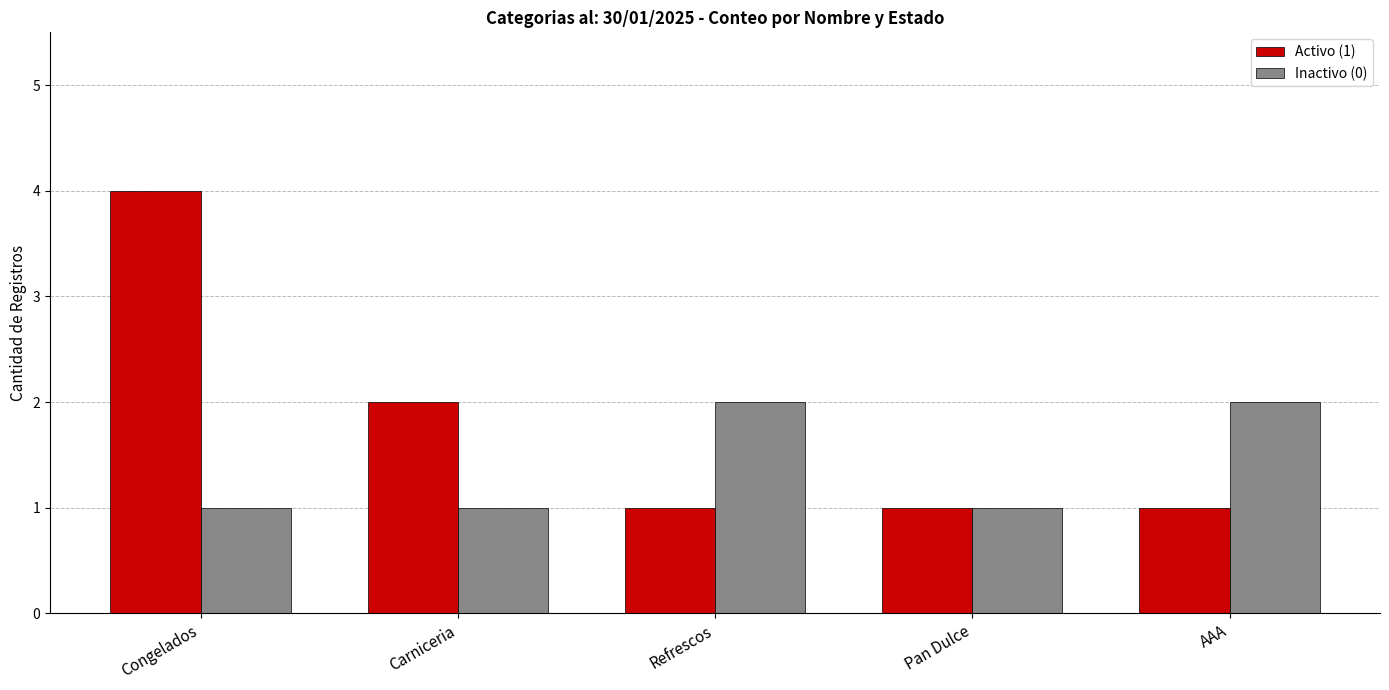

How many series are shown in this chart?

2